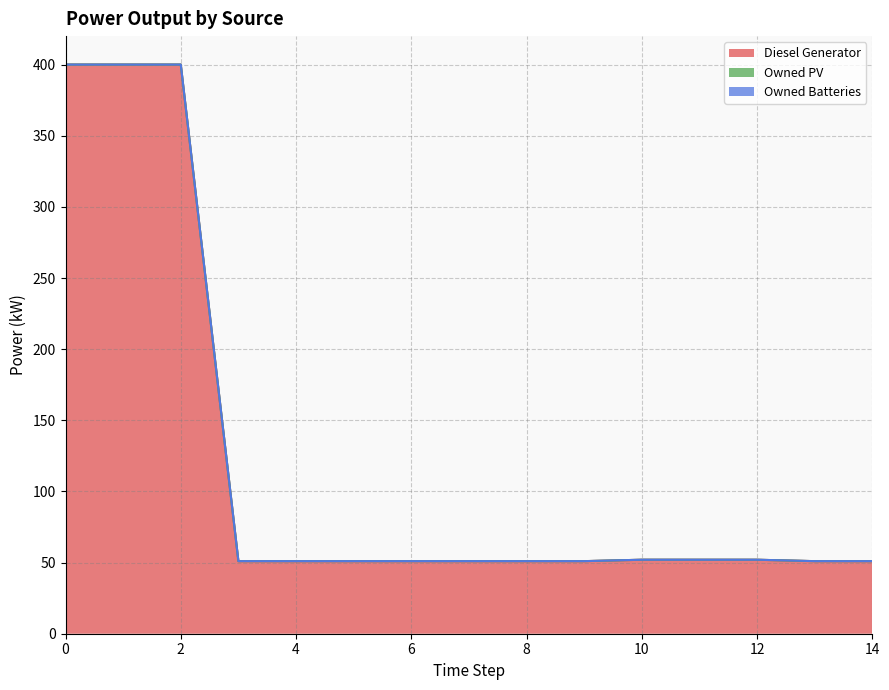

List the labels in order of Diesel Generator value, smallest first.

6, 7, 8, 9, 13, 14, 3, 4, 5, 10, 11, 12, 0, 1, 2